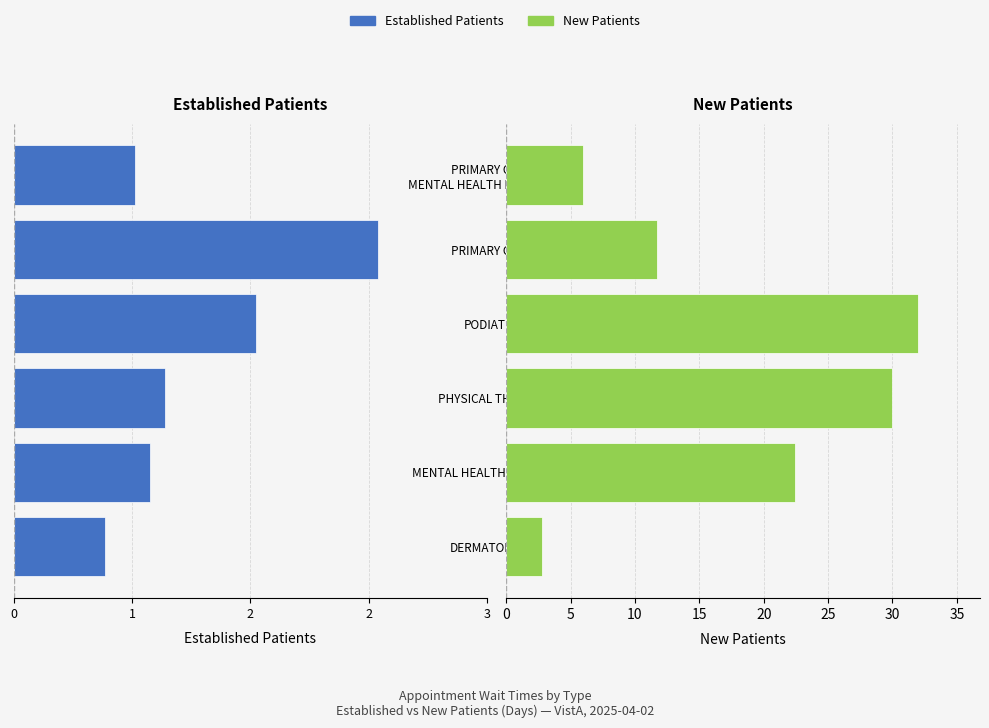

Rank the series at PRIMARY CARE MENTAL HEALTH INTEGRATED from highest to lowest value.

New Patients, Established Patients